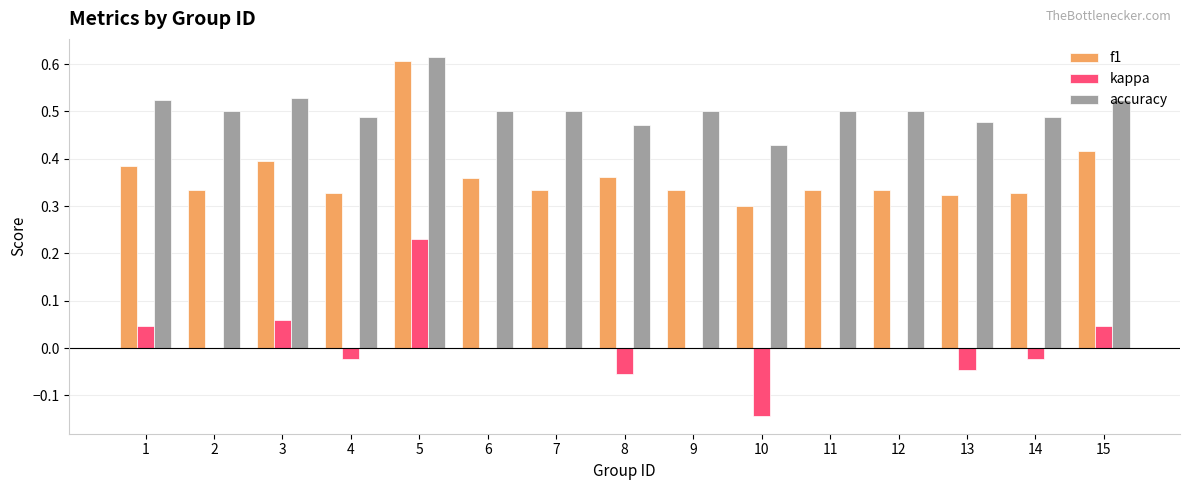

At which category is the sum across all series the highest?

5